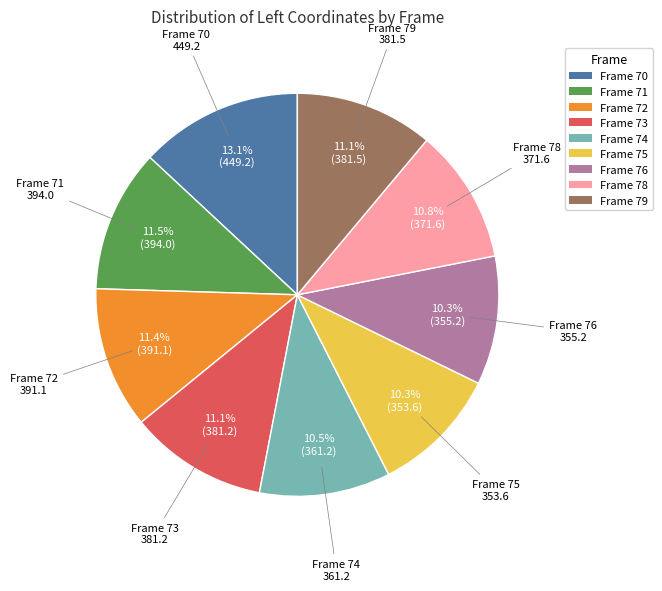

Is there a majority slice in this chart?

No